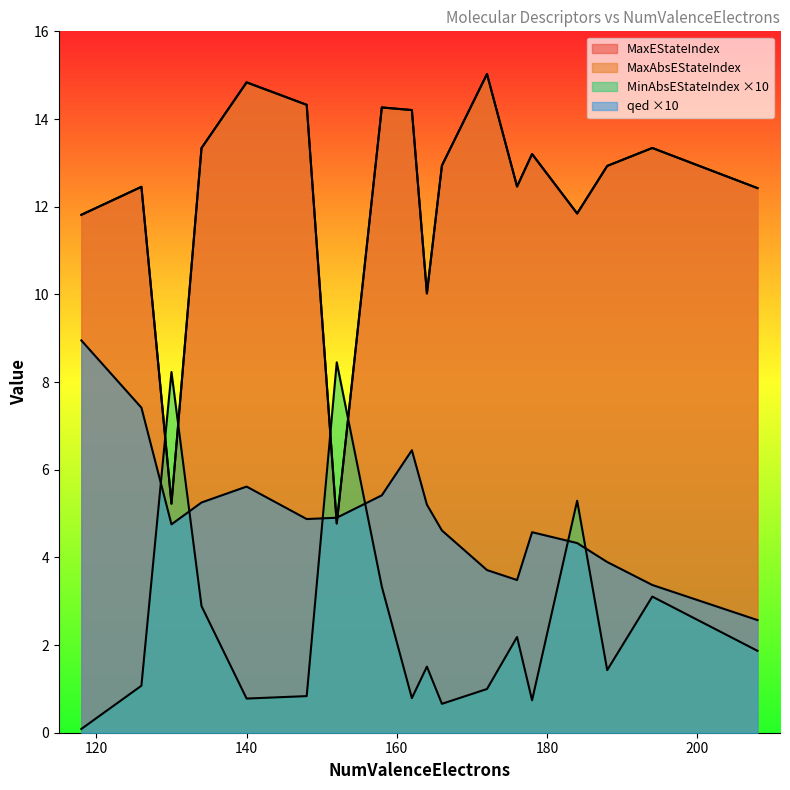

The value of MaxAbsEStateIndex at 184 is 19.5. True or false?

False